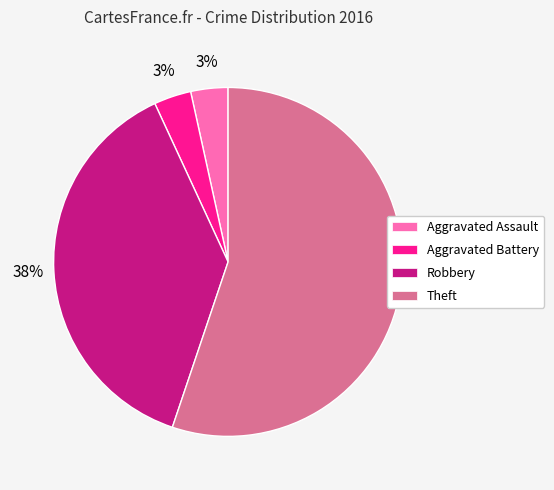

To the nearest percent, what is the combined percentage of Aggravated Assault and Robbery?

41%